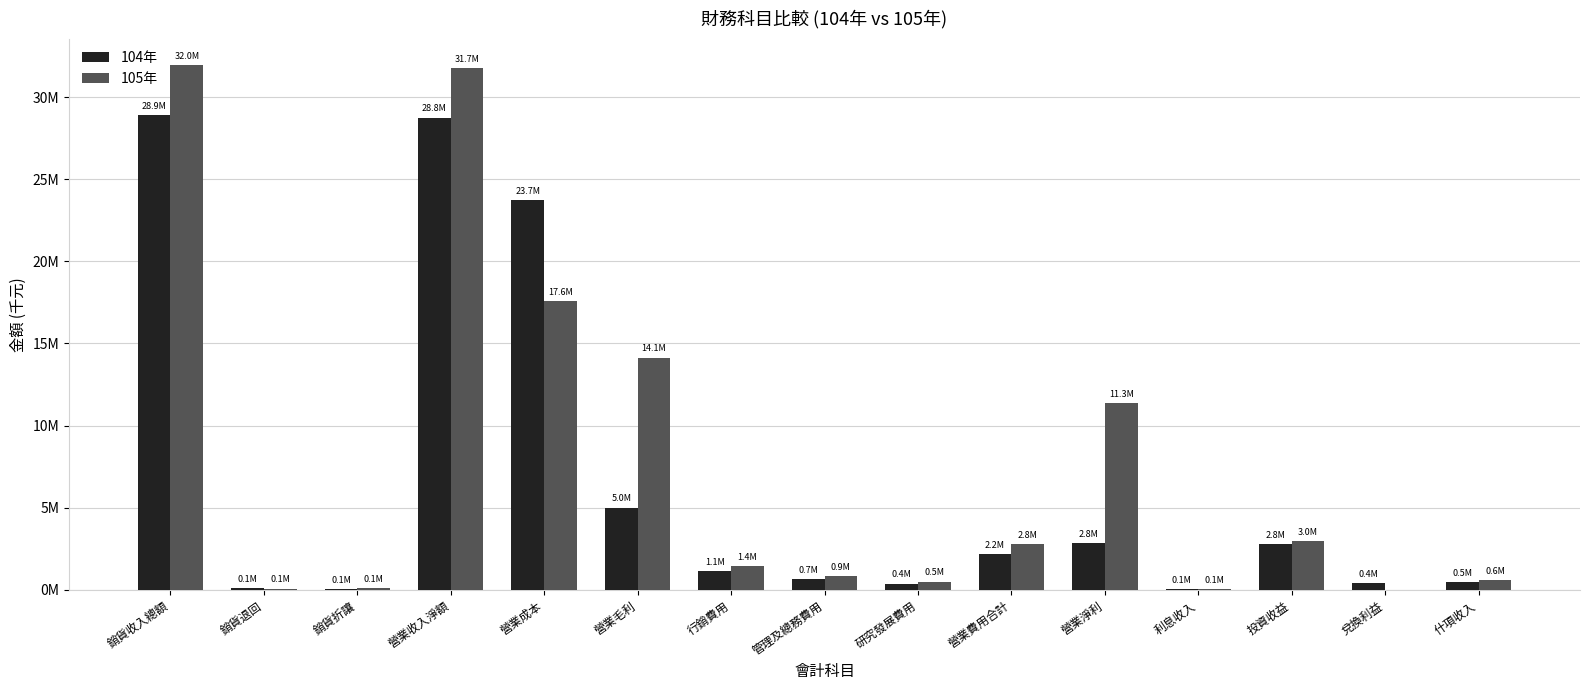

Is the value of 105年 at 營業收入淨額 greater than the value of 104年 at 管理及總務費用?

Yes